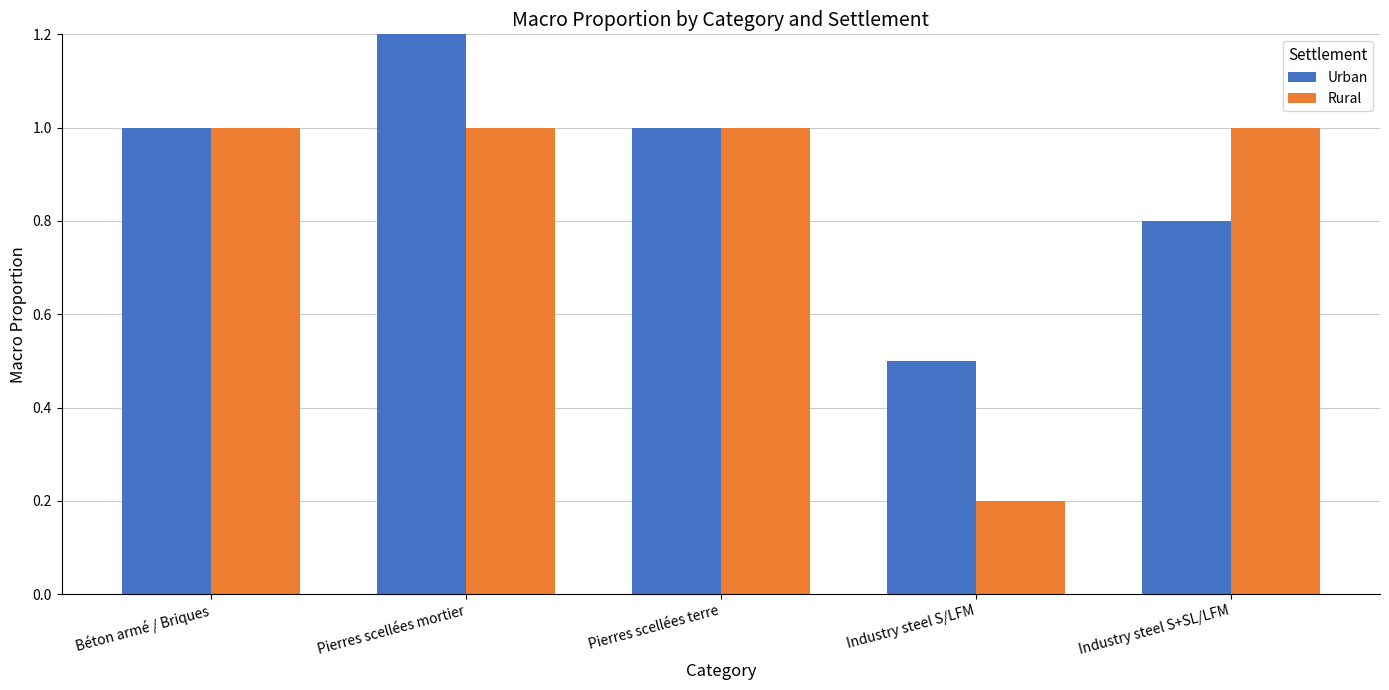

What are all the series names shown in the legend?

Urban, Rural